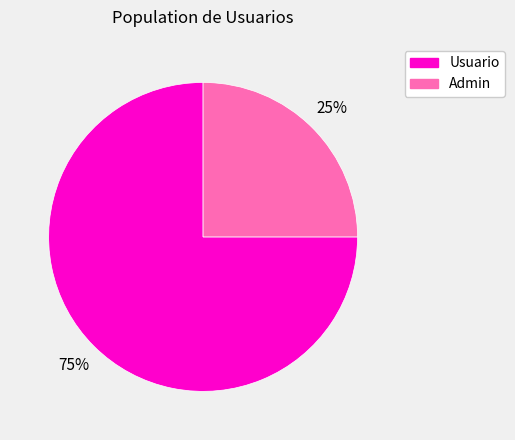

Count the number of slices in the pie.

2